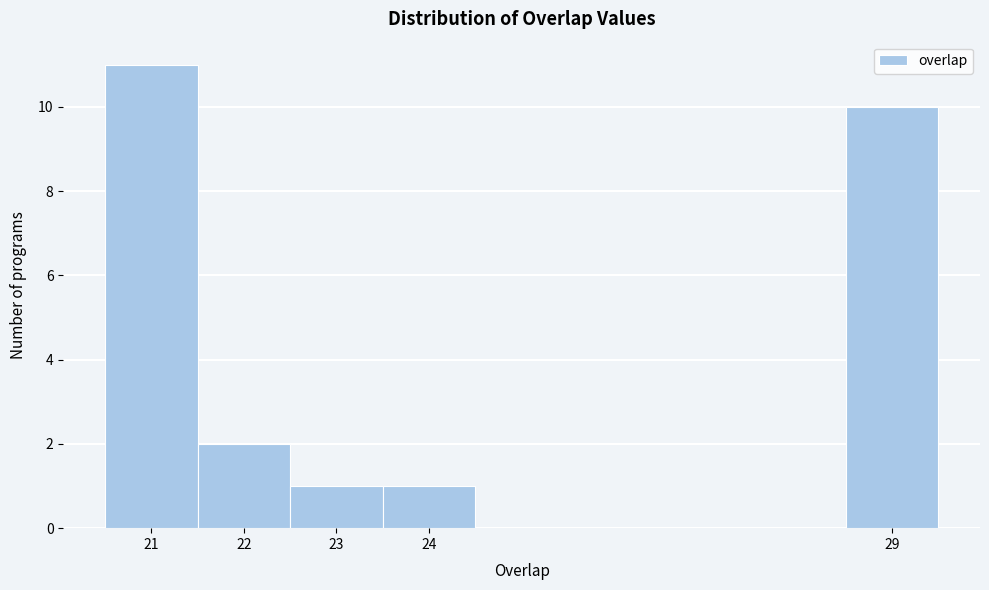

How tall is the bar that spans 21.5 to 22.5 on the x-axis? The values are not printed on the chart, so give them approximately, as read against the axis.

2